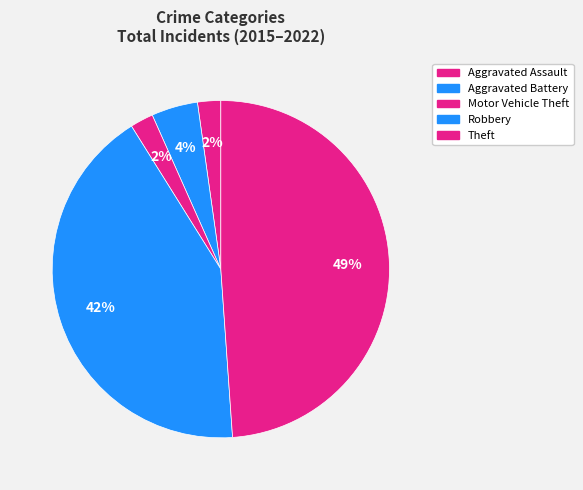

How many segments does this pie chart have?

5